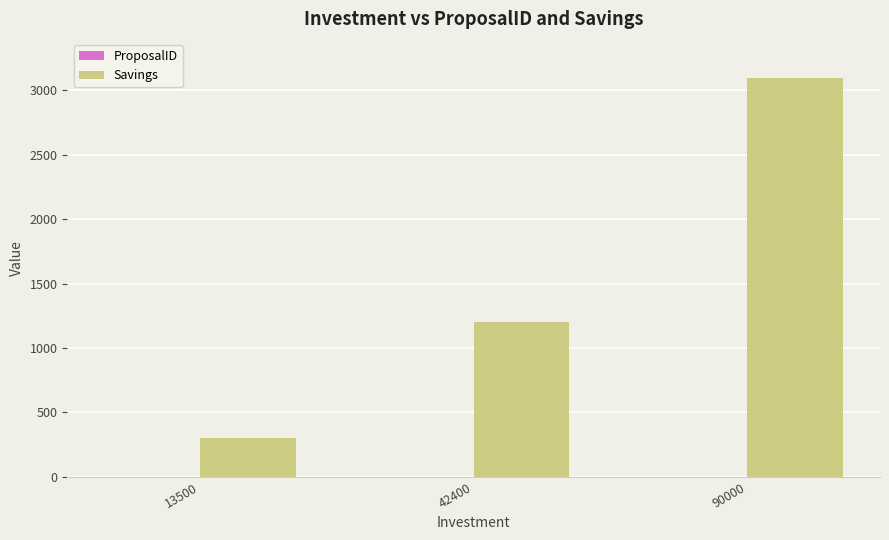

At which label does Savings reach its peak?

90000